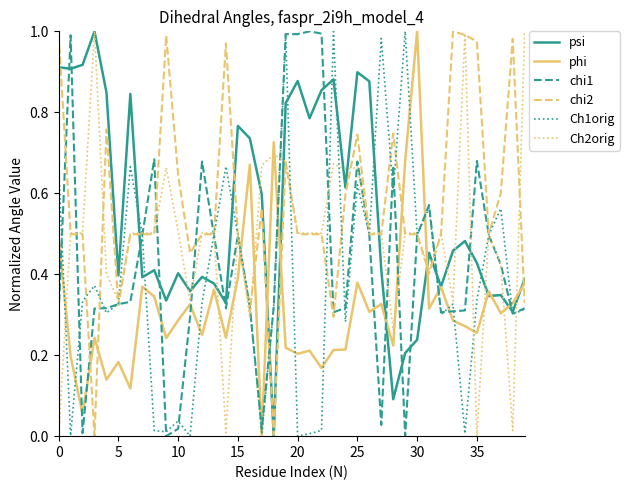

What is the label of the 16th point from the left?

15